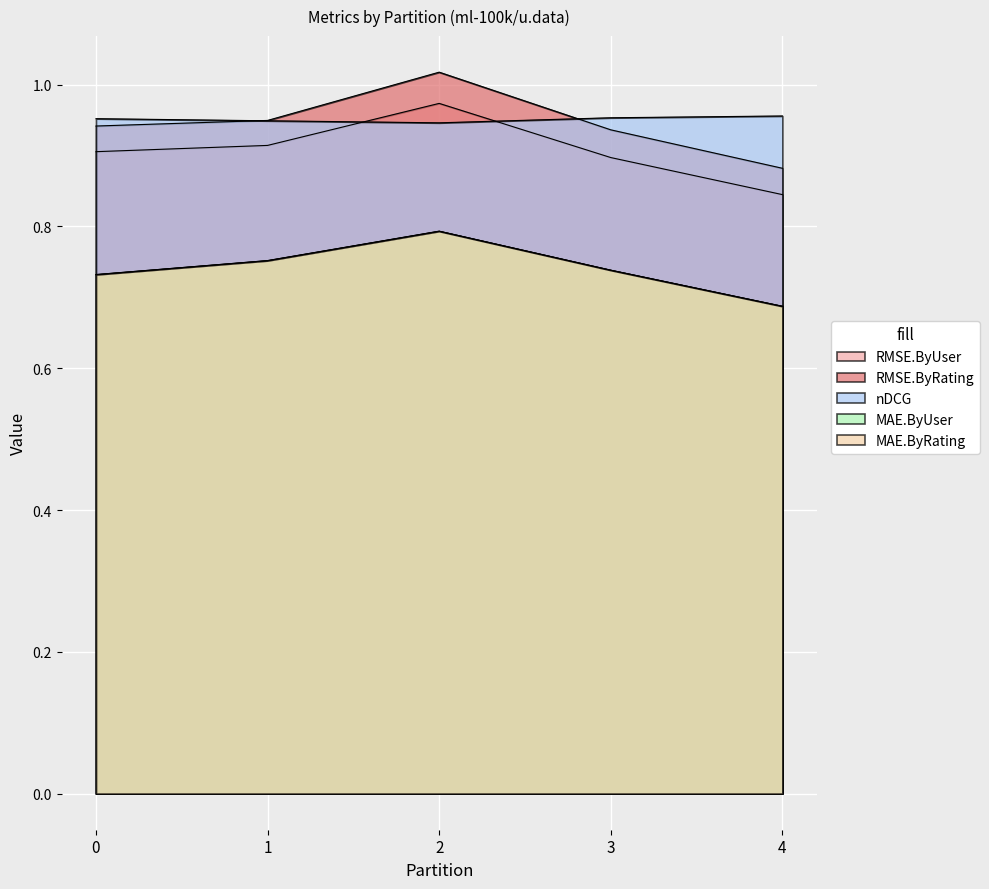

Which has a higher value, 2 or 0?

2